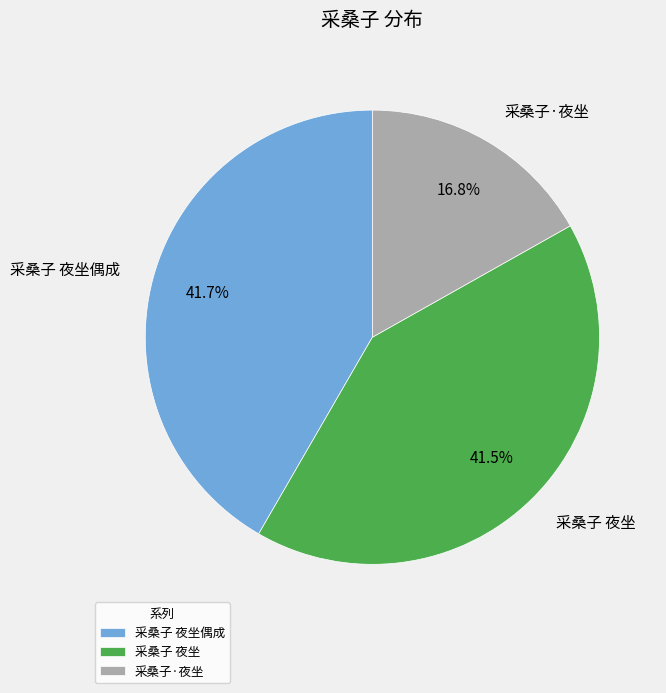

How many slices are in this pie chart?

3